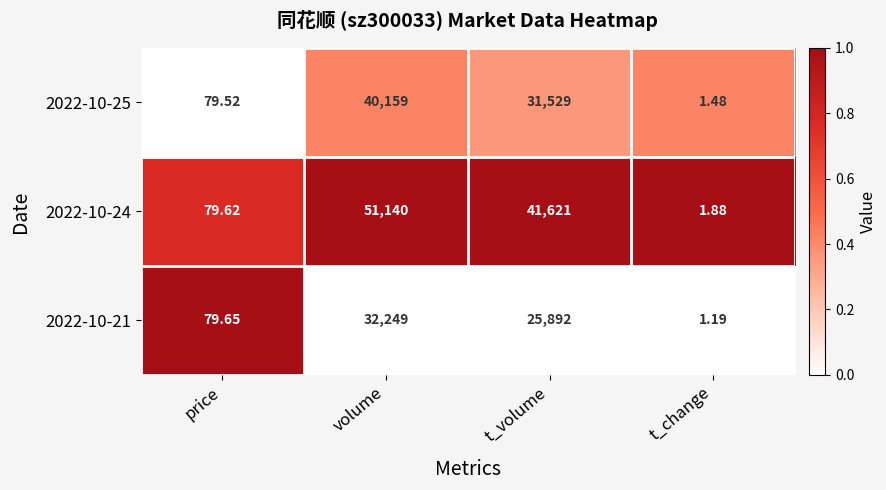

At which label is 2022-10-21 closest to 16125?

t_volume